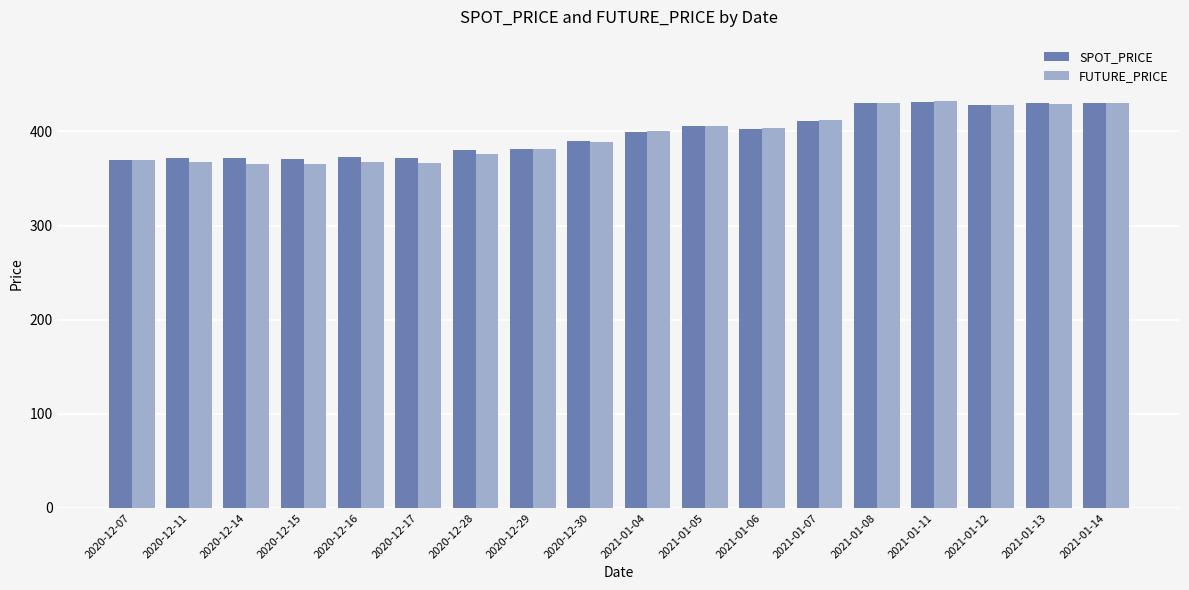

True or false: FUTURE_PRICE has a value of 405.6 at 2021-01-05.

True